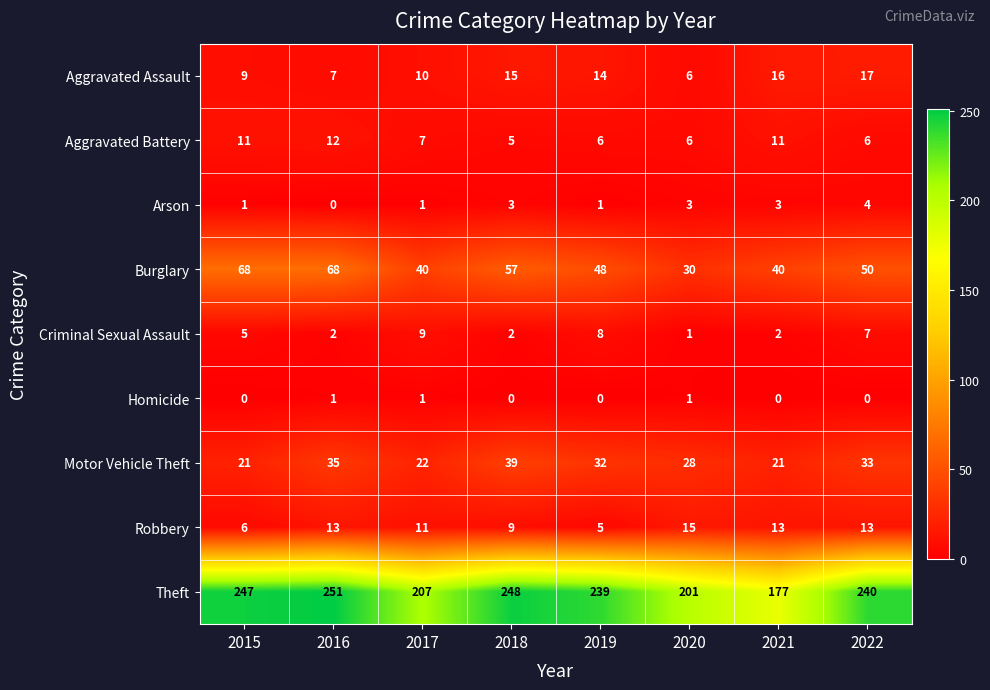

At which category does the chart reach its peak across all series?

2016